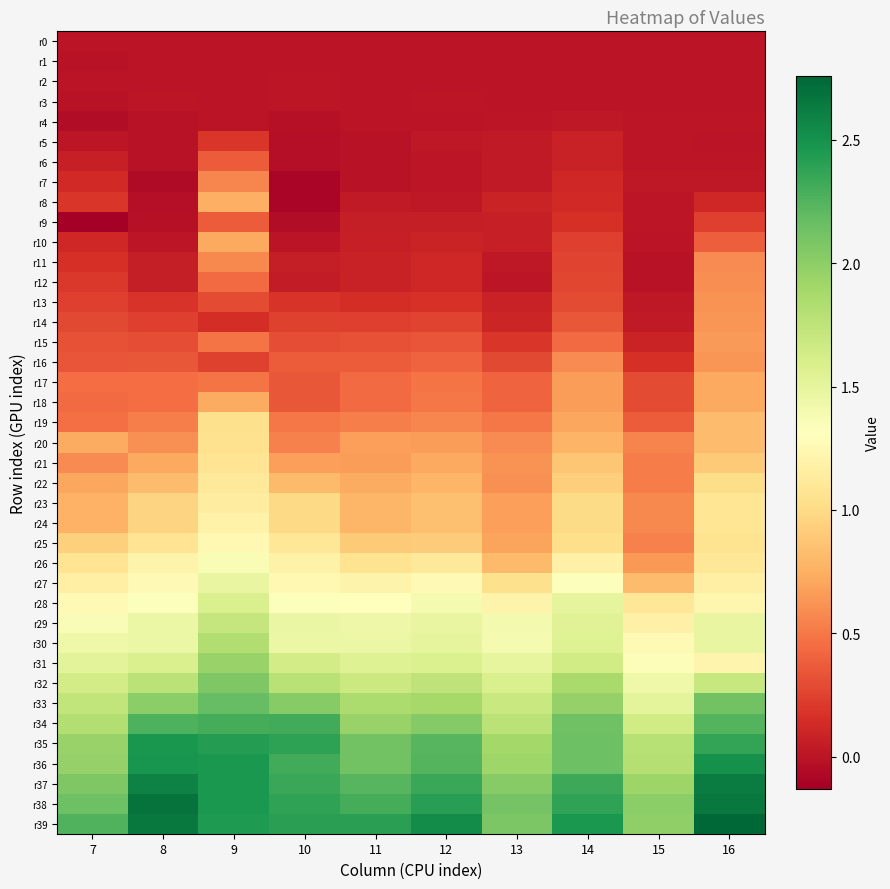

What is the greatest value displayed?

2.8